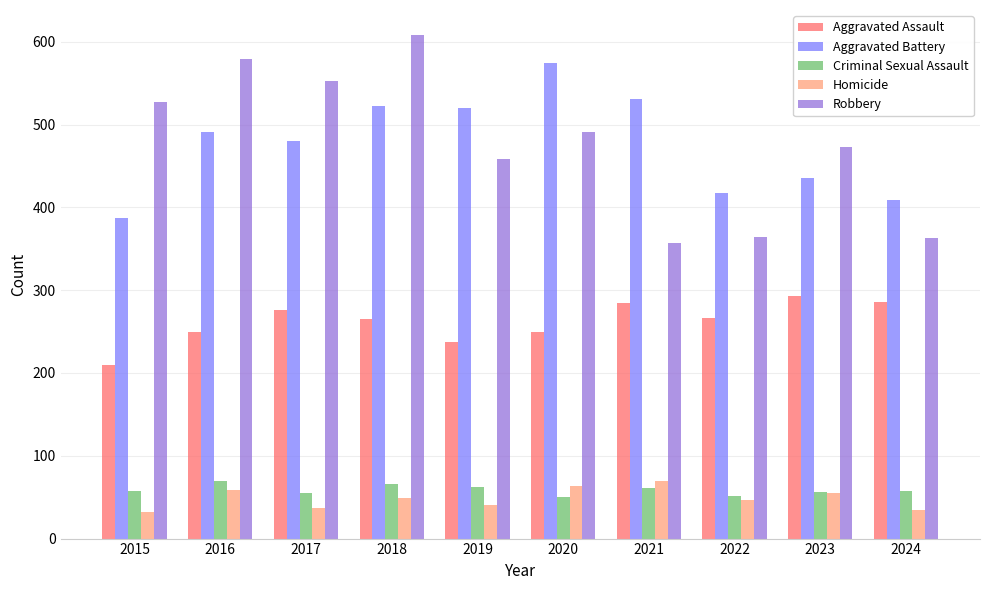

At which category is the sum across all series the highest?

2018